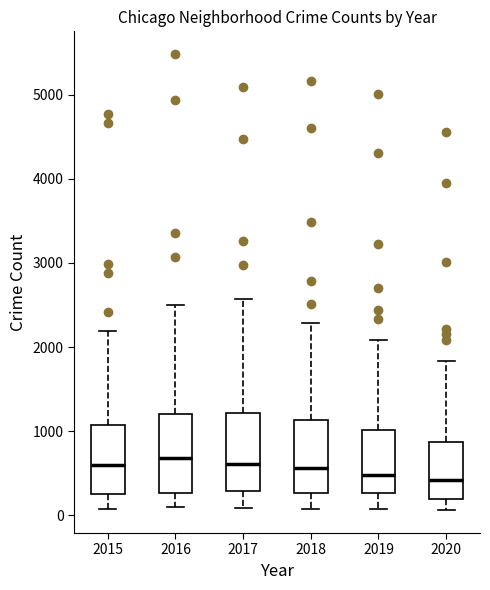

Reading left to right, transcribe this box plot: for each box, give where its median line is, the range the box spans, and where its two whiskers end, as read against the y-axis. The values are not printed on the chart, so give them approximately, as read against the axis.

2015: median 600, box 300 to 1100, whiskers 100 to 2200
2016: median 700, box 300 to 1200, whiskers 100 to 2500
2017: median 600, box 300 to 1200, whiskers 100 to 2600
2018: median 600, box 300 to 1100, whiskers 100 to 2300
2019: median 500, box 300 to 1000, whiskers 100 to 2100
2020: median 400, box 200 to 900, whiskers 100 to 1800